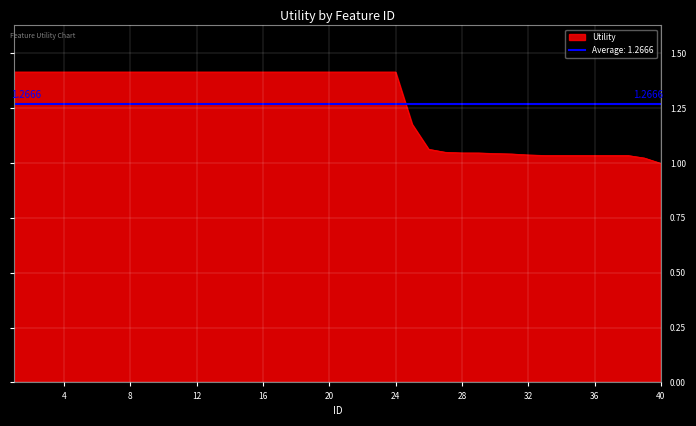

How many lines are shown in the chart?

1